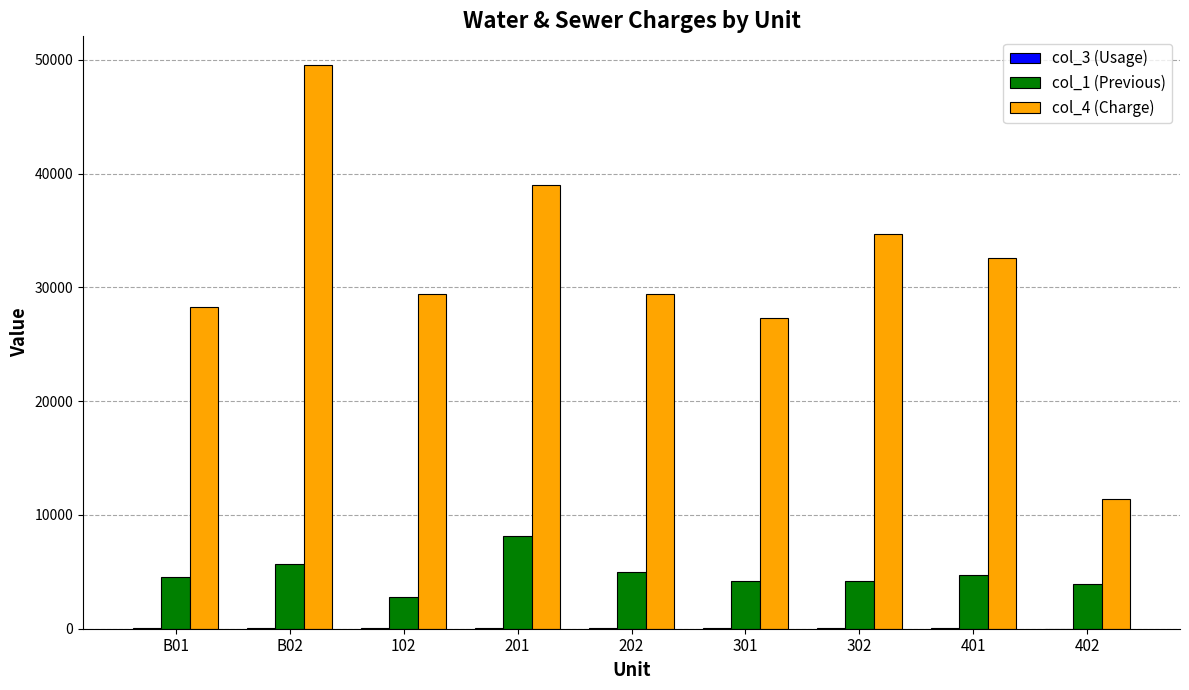

What is the maximum value shown in the chart?

49600